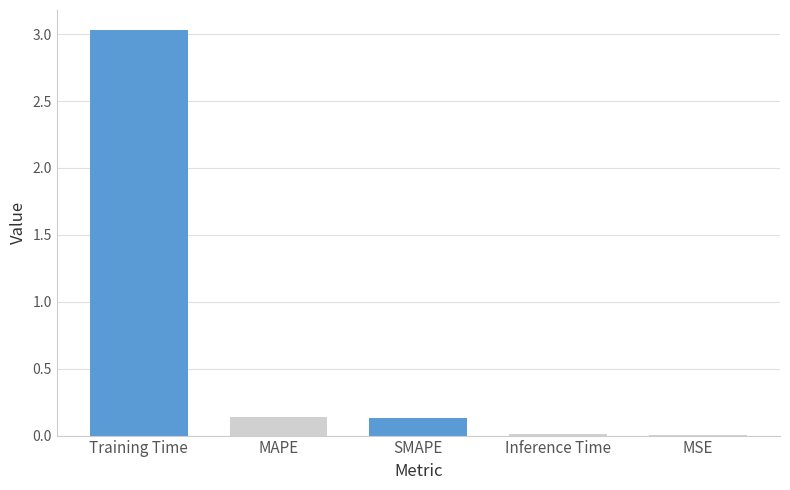

Between MAPE and Training Time, which is larger?

Training Time